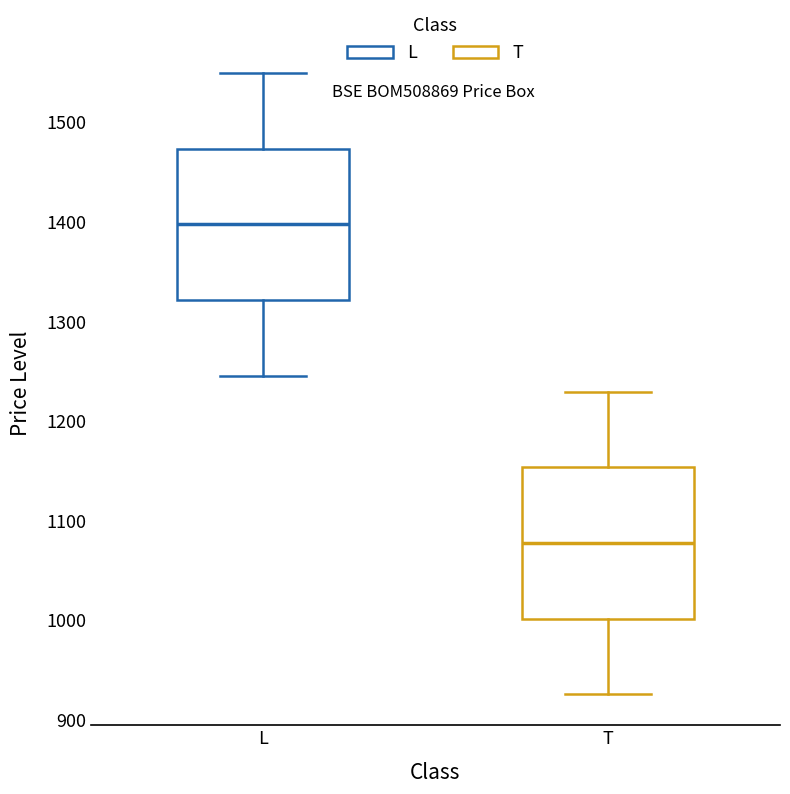

Which box has the lowest median line?

T